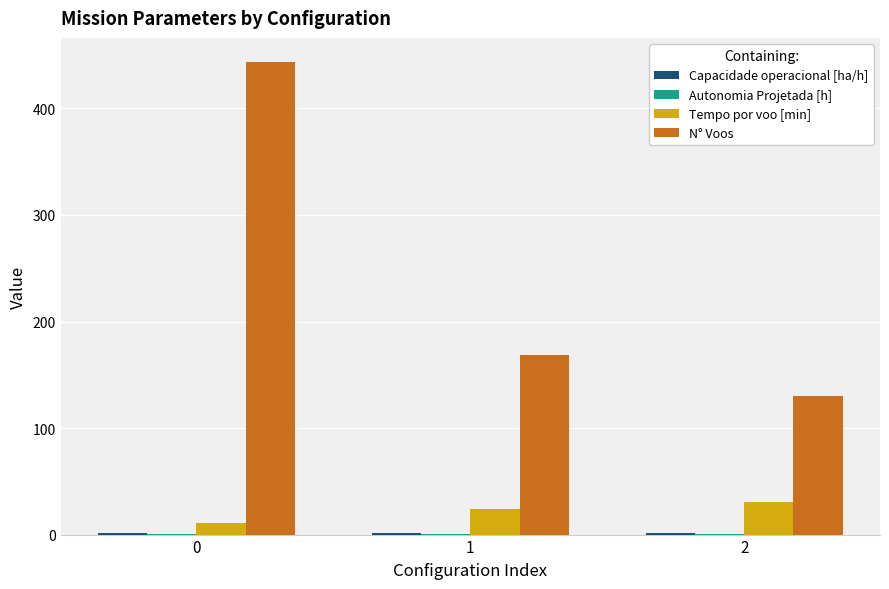

How many groups of bars are there?

3